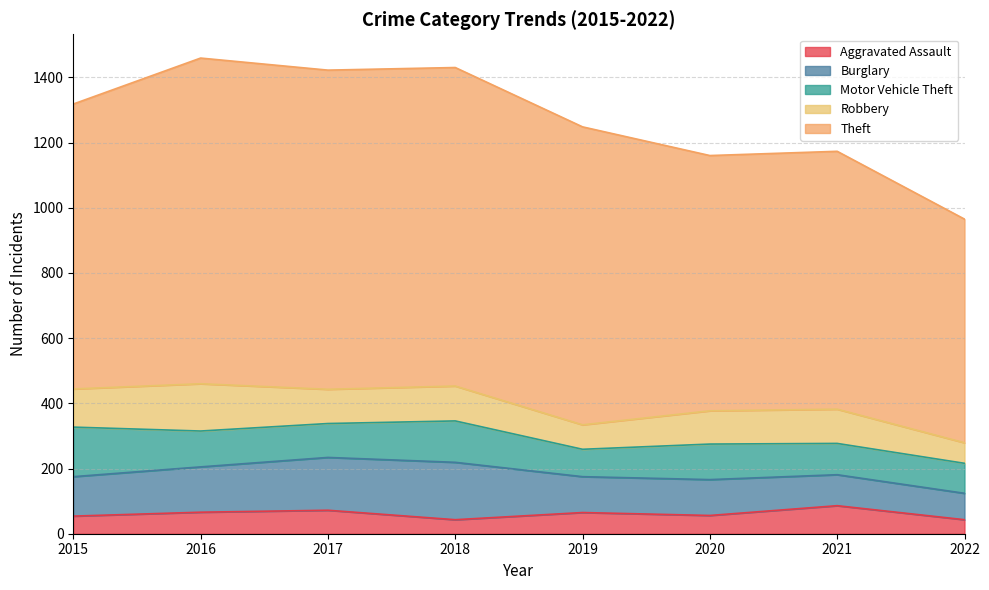

True or false: Burglary and Aggravated Assault cross at least once.

False